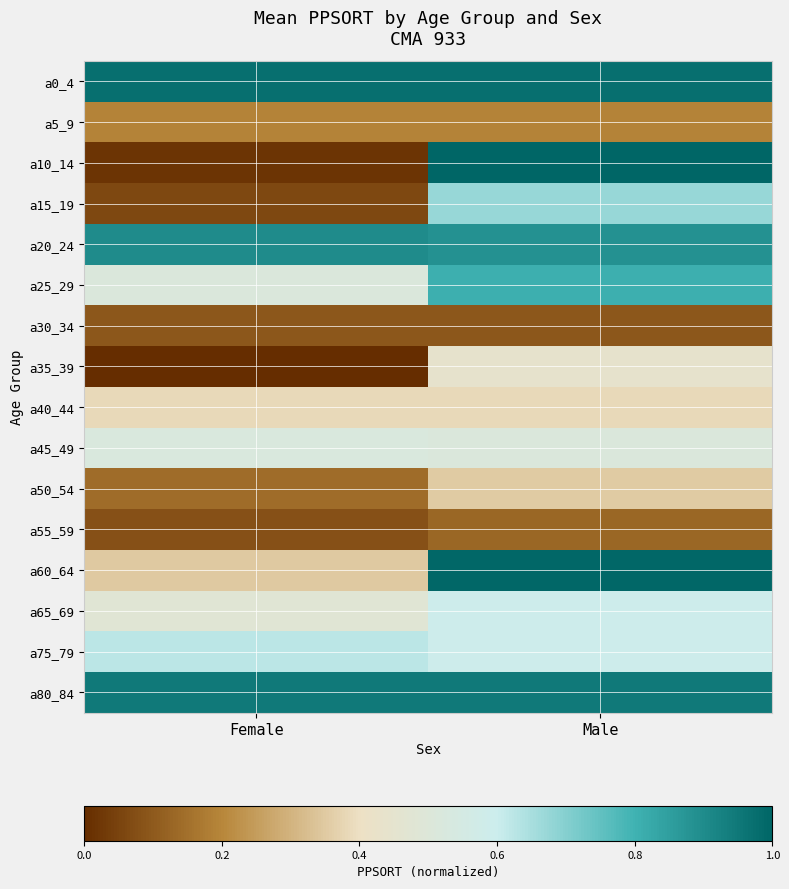

What is the spread (max minus min) of values at Male?

0.9